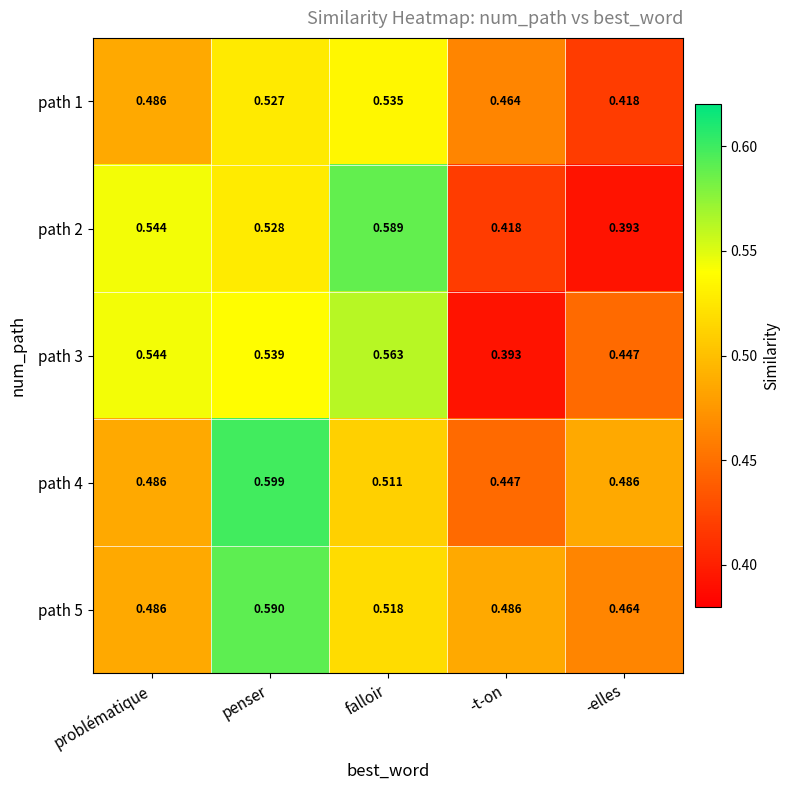

At how many categories does at least one series exceed 0?

5